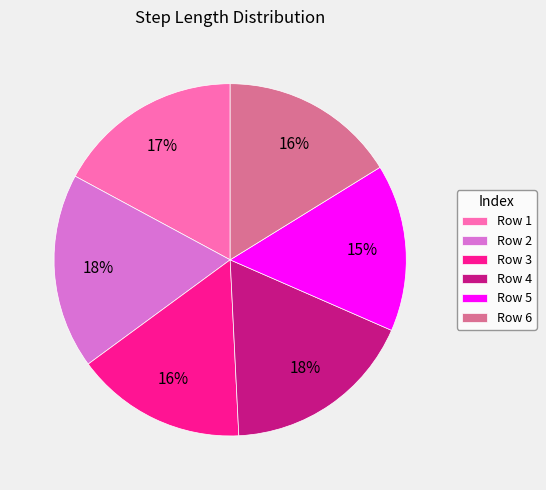

Combined, do Row 4 and Row 2 account for over 50%?

No